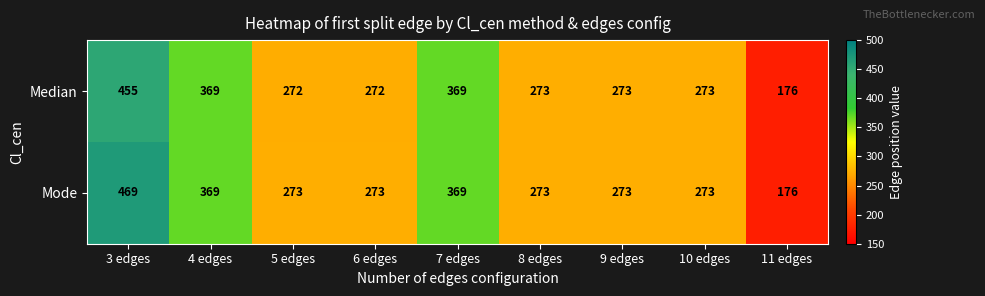

What is the spread (max minus min) of values at 3 edges?

14